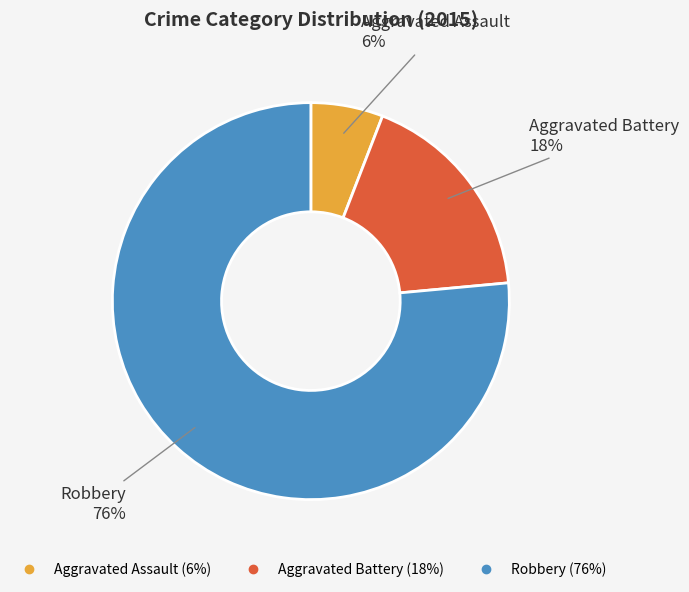

To the nearest percent, what percentage of the pie is Aggravated Assault?

6%